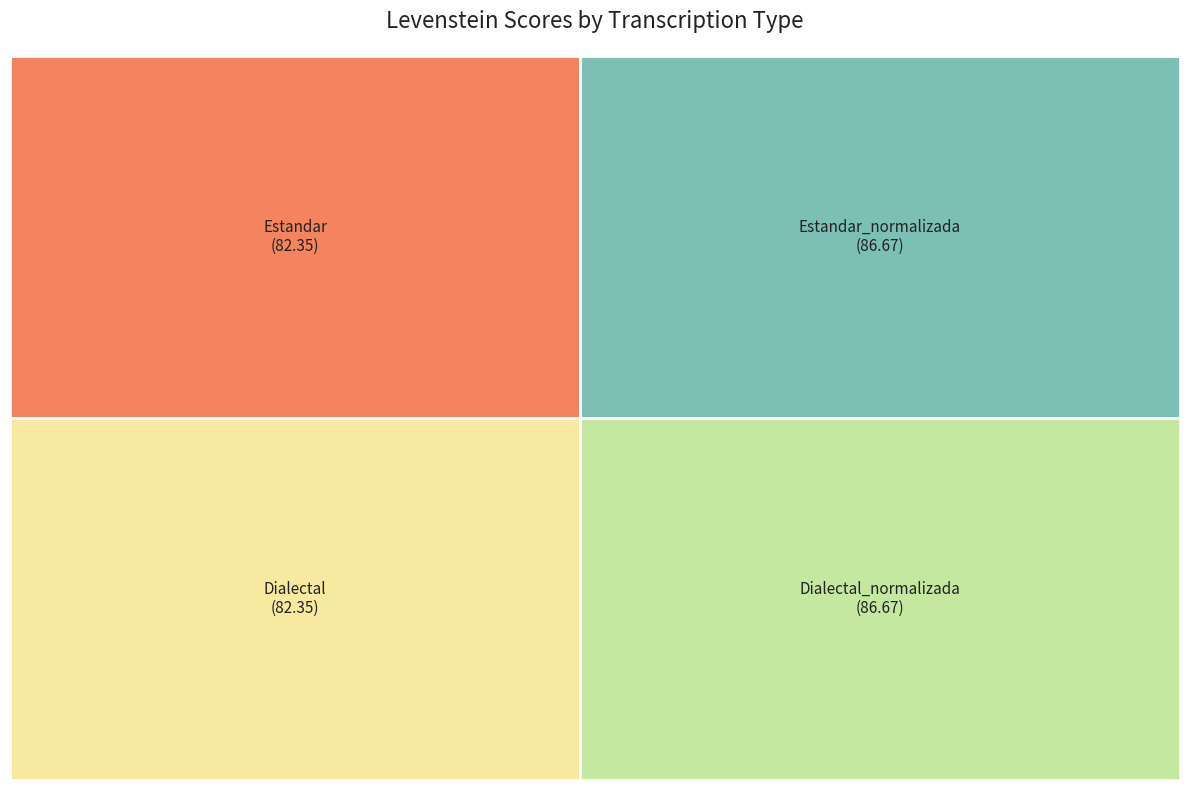

Which category has the biggest portion of the pie?

Estandar_normalizada